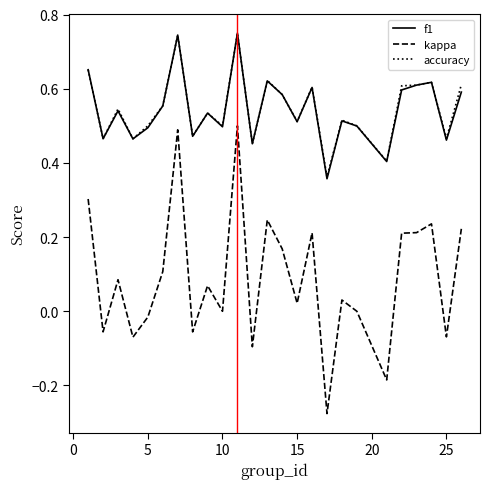

True or false: kappa and f1 cross at least once.

False